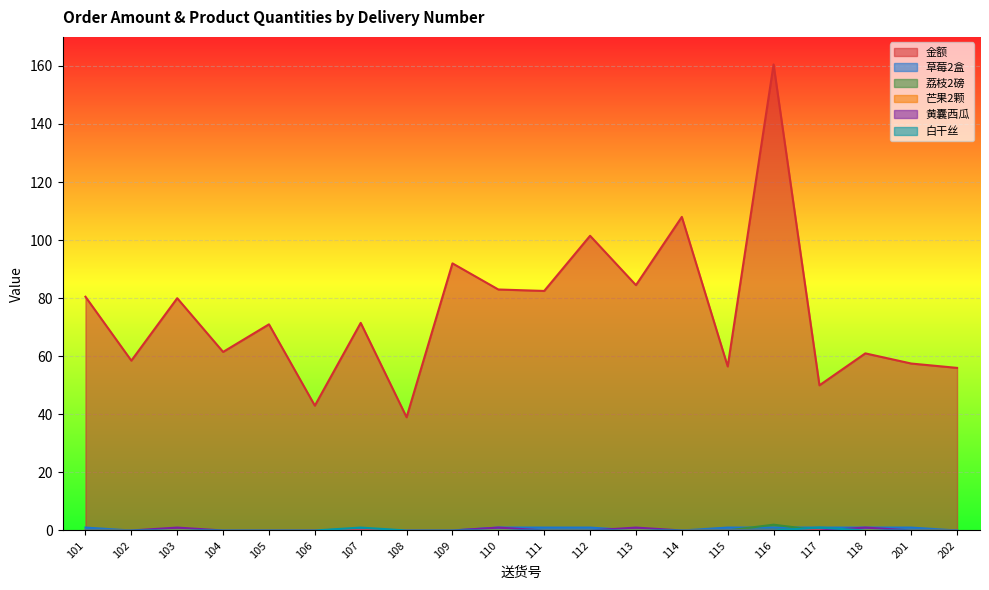

How many lines are shown in the chart?

6